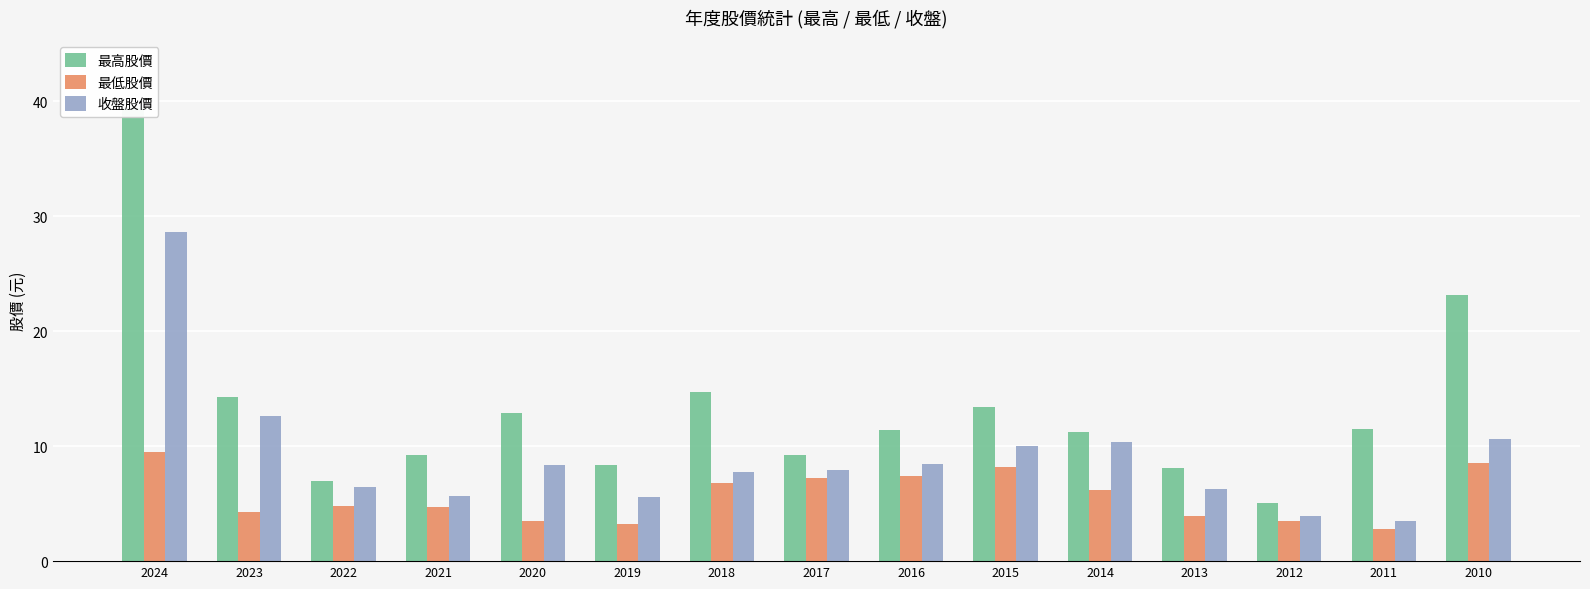

The value of 最低股價 at 2012 is 6.0. True or false?

False